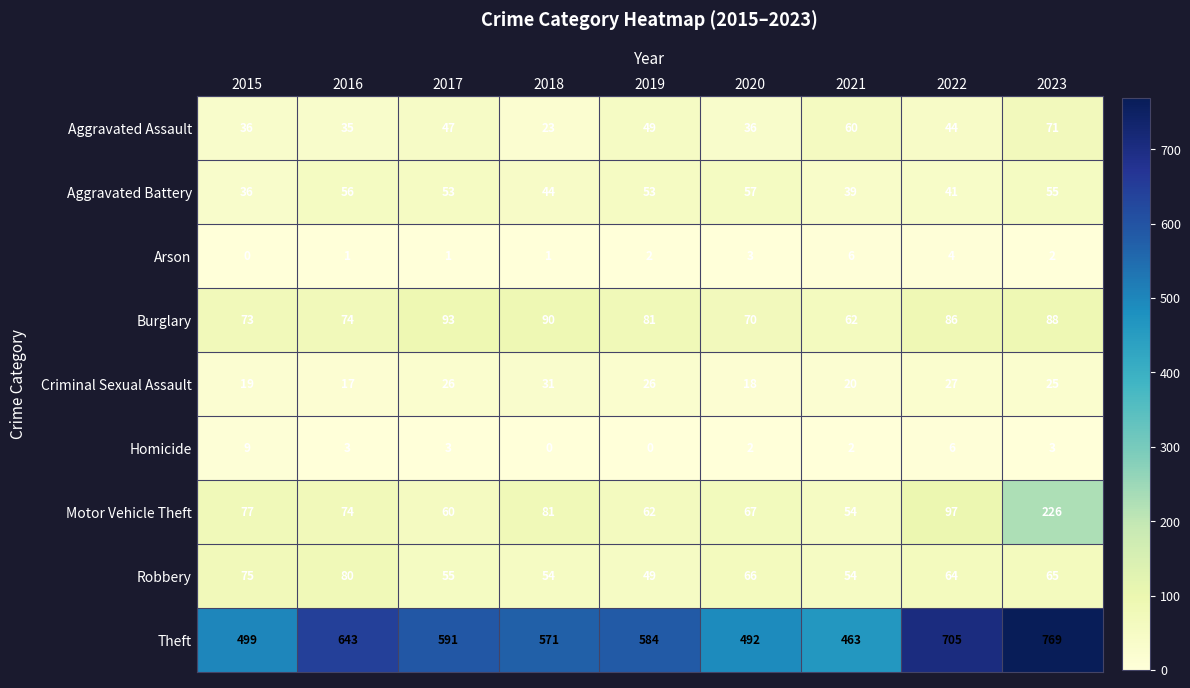

What is the lowest value of the Aggravated Assault series?

23